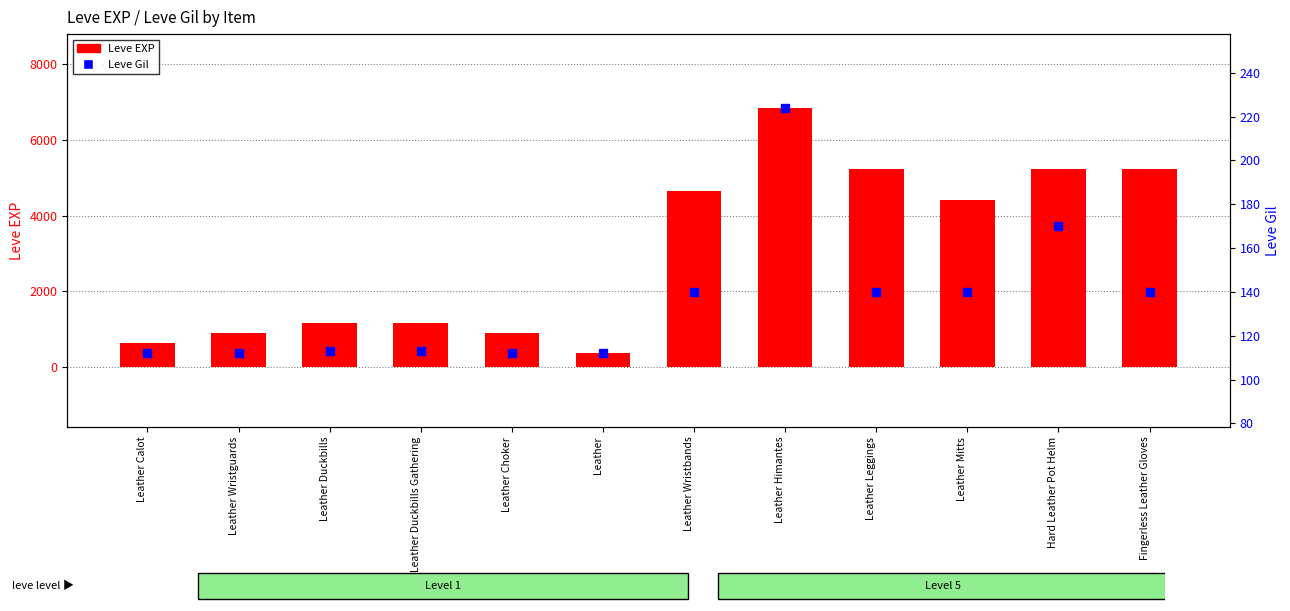

Where is Leve EXP nearest to the value 3605?

Leather Mitts